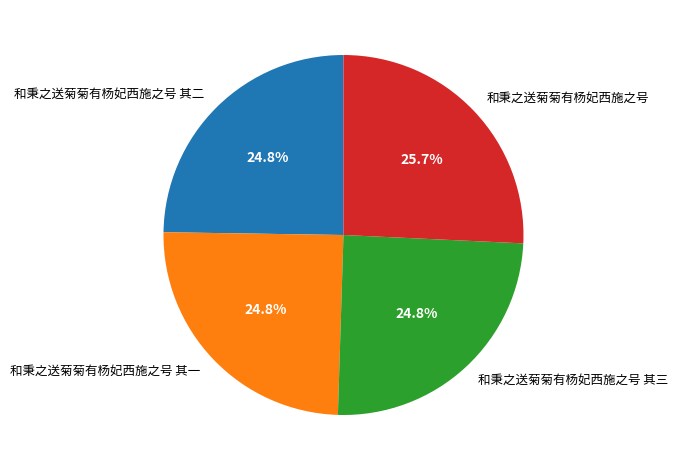

What is the ratio of the value at 和秉之送菊菊有杨妃西施之号 其一 to the value at 和秉之送菊菊有杨妃西施之号?

1.0